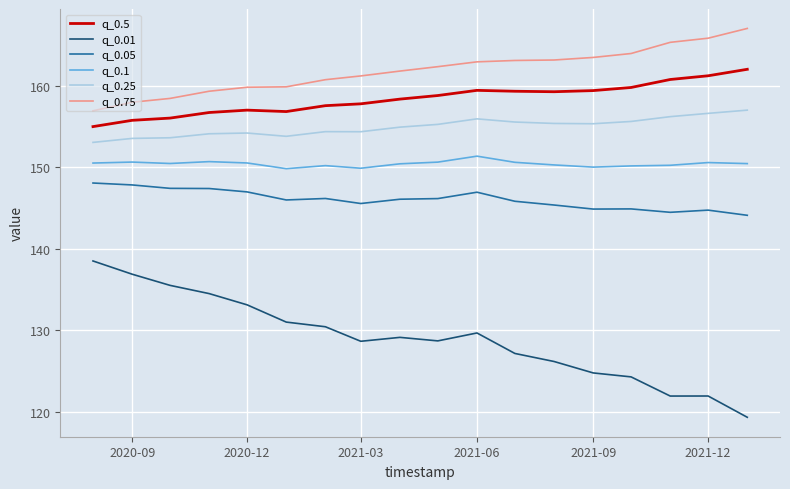

What is the difference between the maximum and minimum values in the q_0.75 series?

10.1